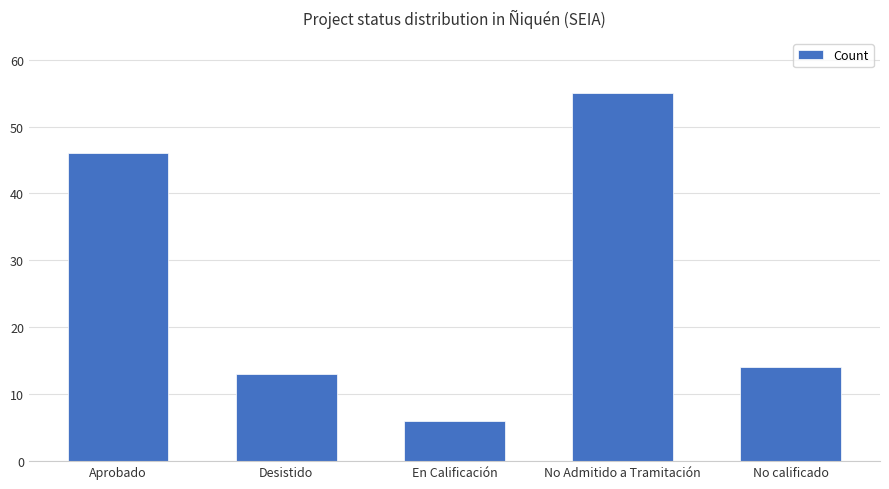

What is the approximate value at No Admitido a Tramitación?

55